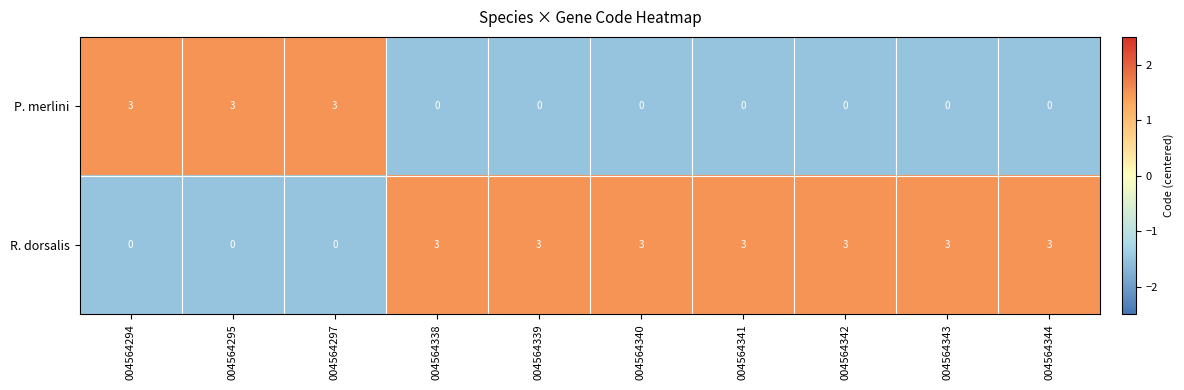

Reading left to right, extract all data points from this chart.

P. merlini: 3	3	3	0	0	0	0	0	0	0
R. dorsalis: 0	0	0	3	3	3	3	3	3	3